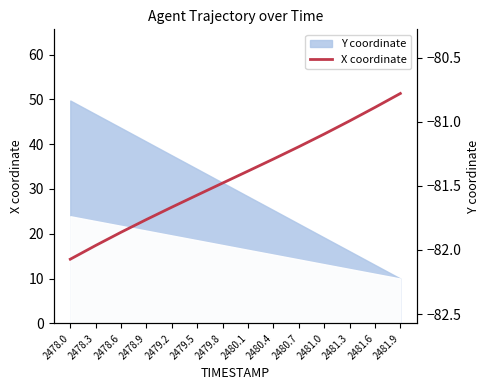

What is the difference between the maximum and minimum values?

1.3